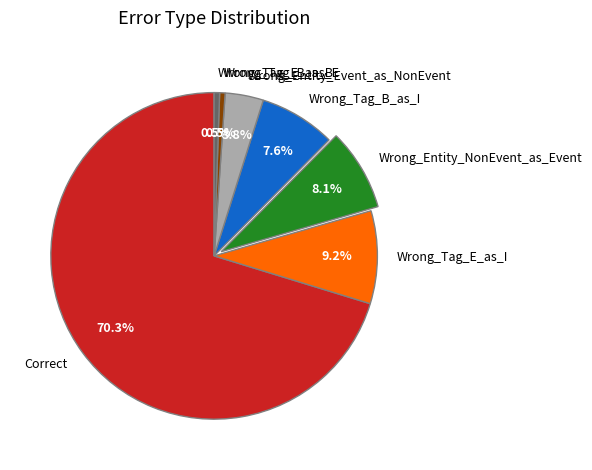

The Wrong_Entity_NonEvent_as_Event slice represents 8% of the pie. True or false?

True